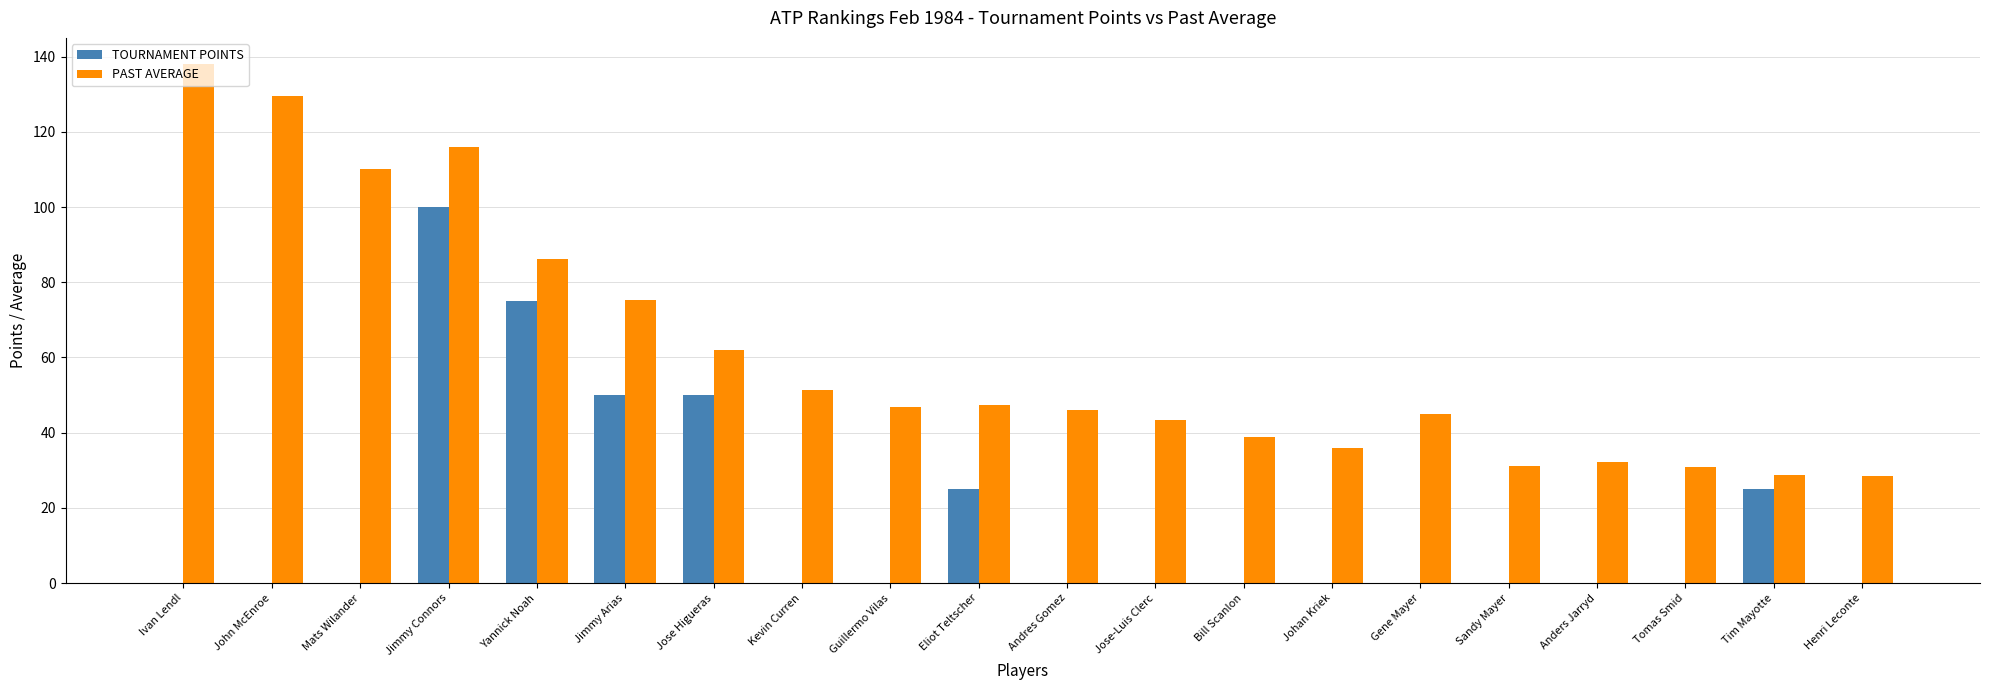

How many groups of bars are there?

20